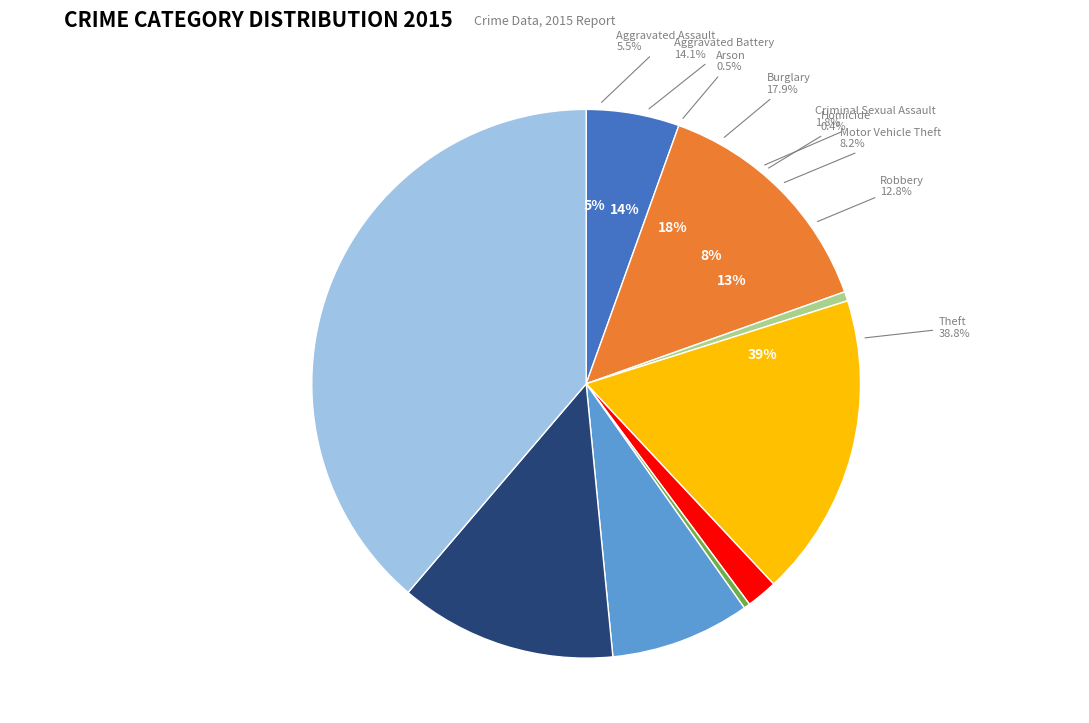

Is it true that Arson is 11% of the pie?

False